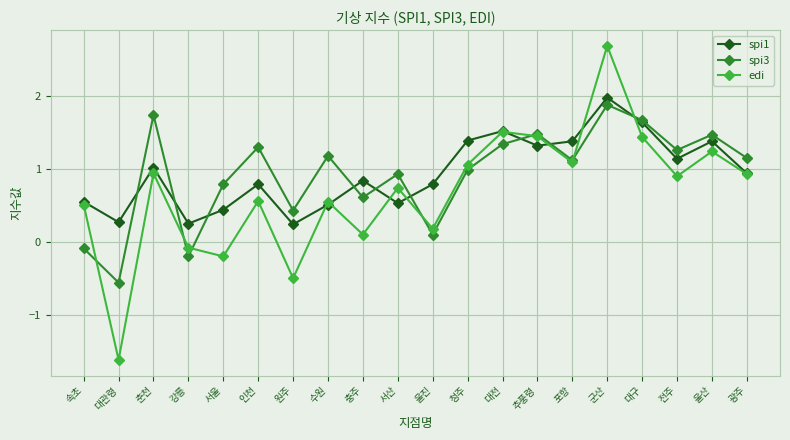

How many lines are shown in the chart?

3